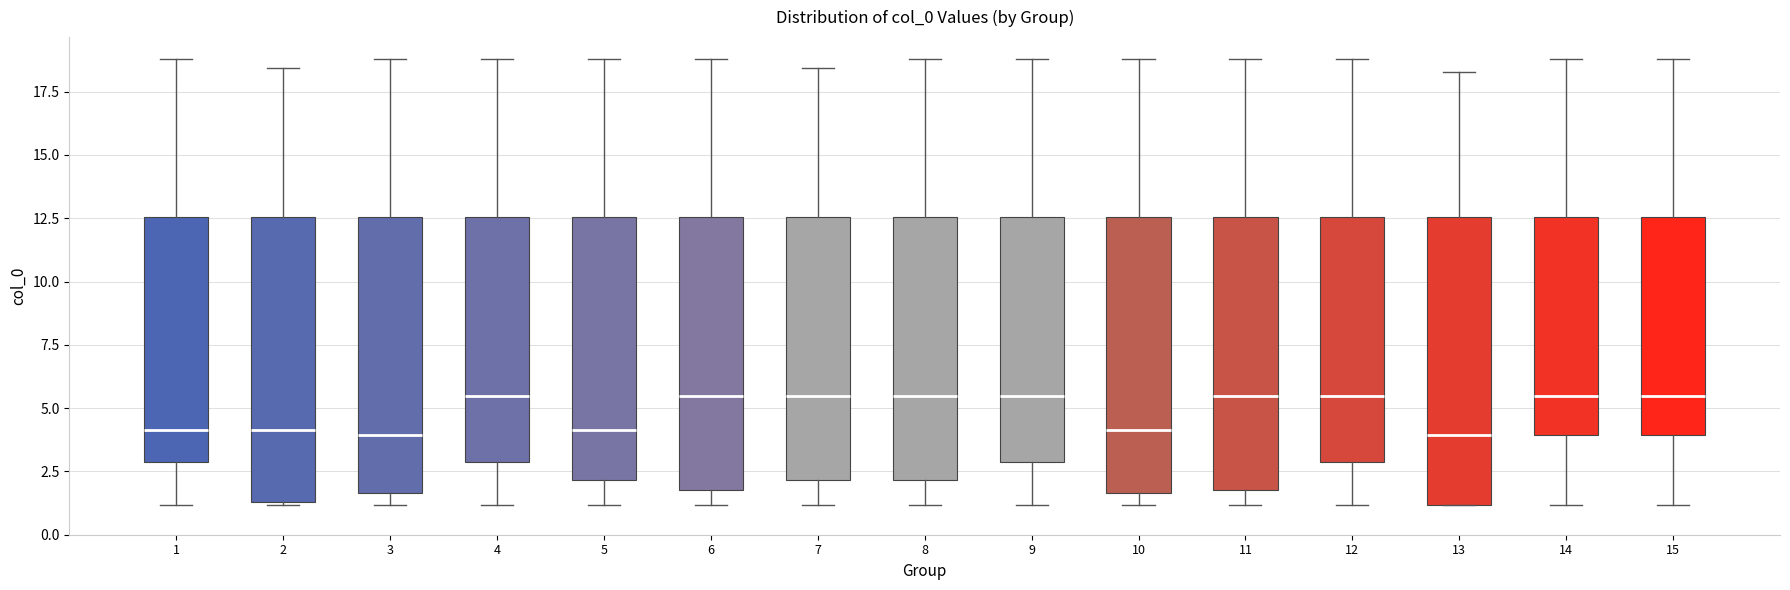

Reading left to right, transcribe this box plot: for each box, give where its median line is, the range the box spans, and where its two whiskers end, as read against the y-axis. The values are not printed on the chart, so give them approximately, as read against the axis.

1: median 4.0, box 3.0 to 12.5, whiskers 1.0 to 19.0
2: median 4.0, box 1.5 to 12.5, whiskers 1.0 to 18.5
3: median 4.0, box 1.5 to 12.5, whiskers 1.0 to 19.0
4: median 5.5, box 3.0 to 12.5, whiskers 1.0 to 19.0
5: median 4.0, box 2.0 to 12.5, whiskers 1.0 to 19.0
6: median 5.5, box 2.0 to 12.5, whiskers 1.0 to 19.0
7: median 5.5, box 2.0 to 12.5, whiskers 1.0 to 18.5
8: median 5.5, box 2.0 to 12.5, whiskers 1.0 to 19.0
9: median 5.5, box 3.0 to 12.5, whiskers 1.0 to 19.0
10: median 4.0, box 1.5 to 12.5, whiskers 1.0 to 19.0
11: median 5.5, box 2.0 to 12.5, whiskers 1.0 to 19.0
12: median 5.5, box 3.0 to 12.5, whiskers 1.0 to 19.0
13: median 4.0, box 1.0 to 12.5, whiskers 1.0 to 18.5
14: median 5.5, box 4.0 to 12.5, whiskers 1.0 to 19.0
15: median 5.5, box 4.0 to 12.5, whiskers 1.0 to 19.0